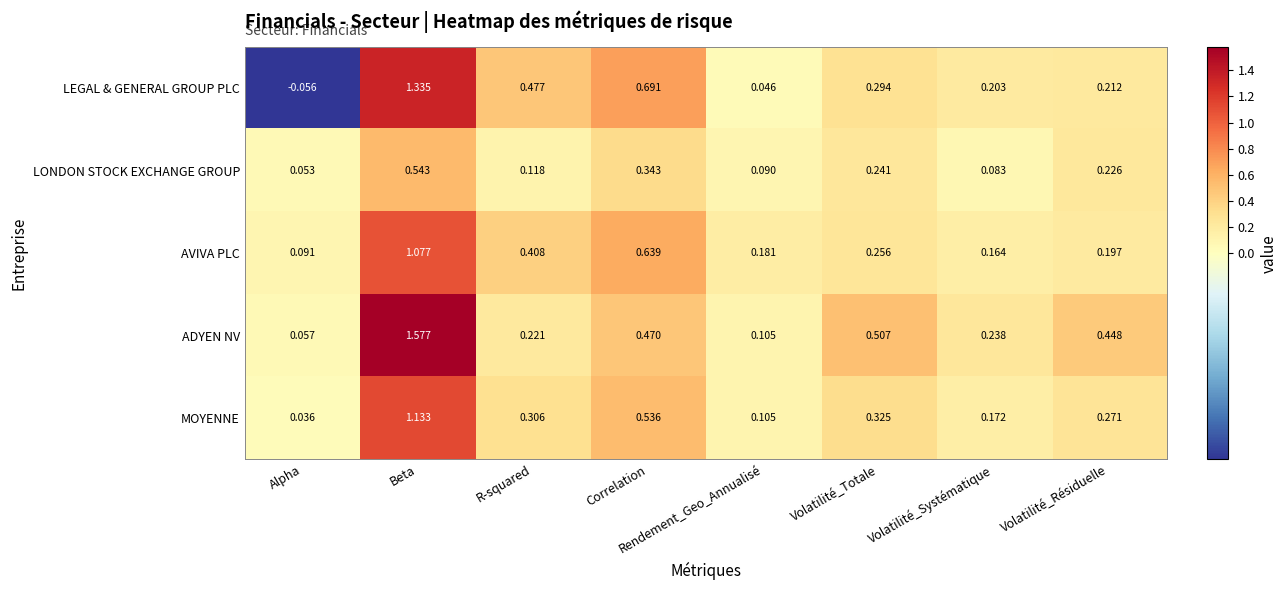

At how many categories does at least one series exceed 1?

1